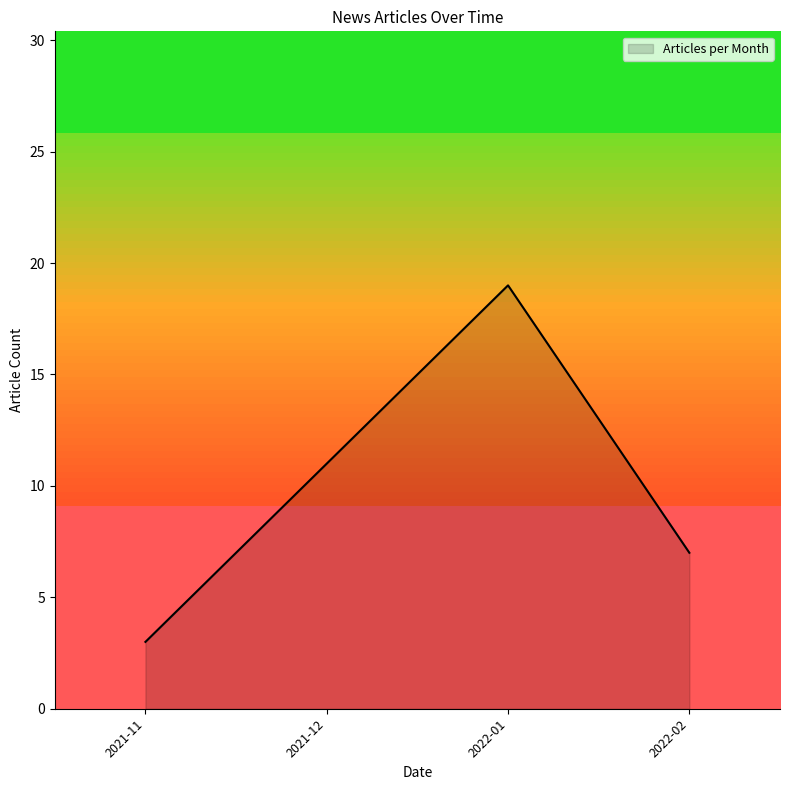

How many interior local peaks (higher than both neighbors) does the data have?

1